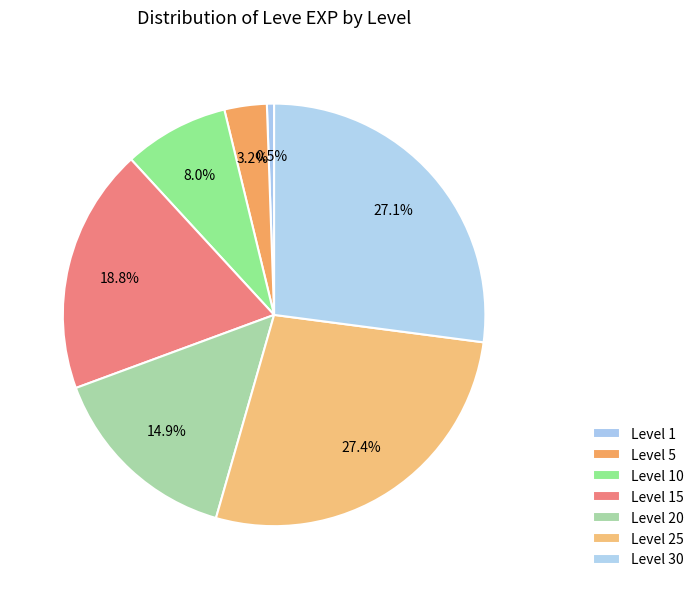

Count the number of slices in the pie.

7